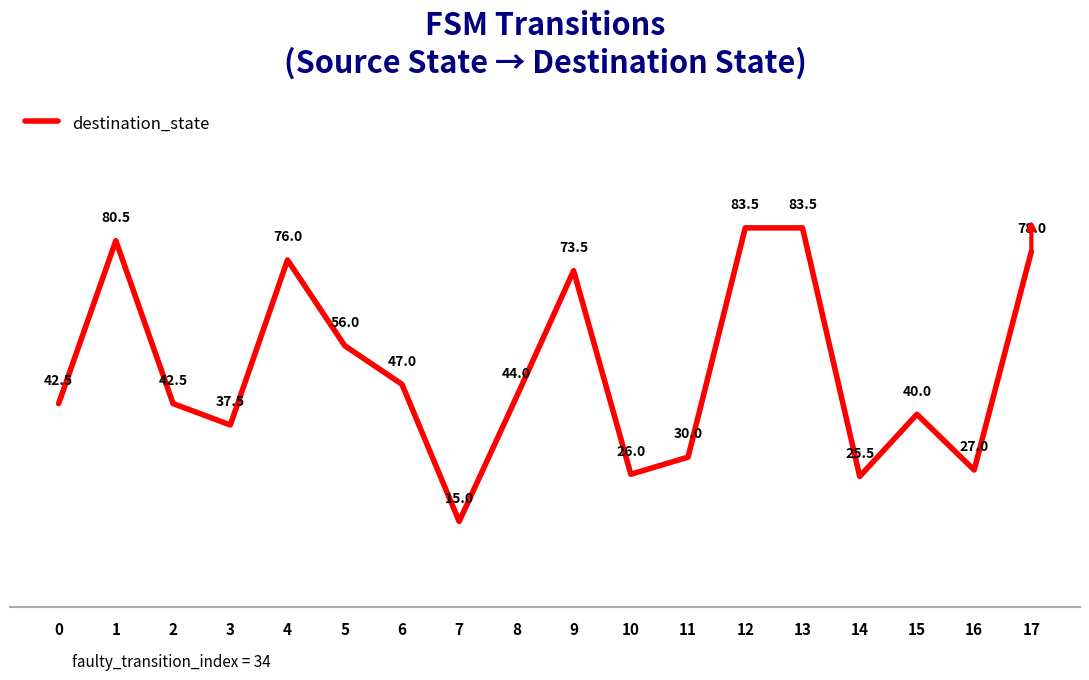

How many series are shown in this chart?

1